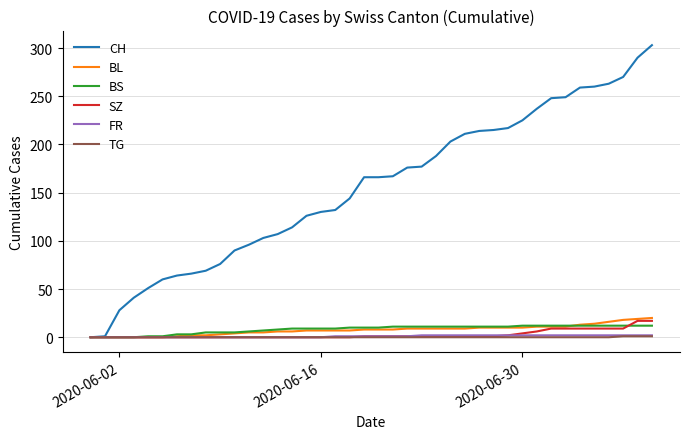

Which series has the largest total across all categories?

CH